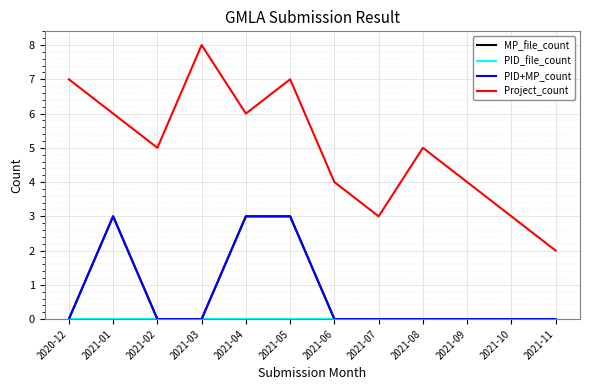

Reading left to right, what are all the values shown in this chart?

MP_file_count: 0	3	0	0	3	3	0	0	0	0	0	0
PID_file_count: 0	0	0	0	0	0	0	0	0	0	0	0
PID+MP_count: 0	3	0	0	3	3	0	0	0	0	0	0
Project_count: 7	6	5	8	6	7	4	3	5	4	3	2